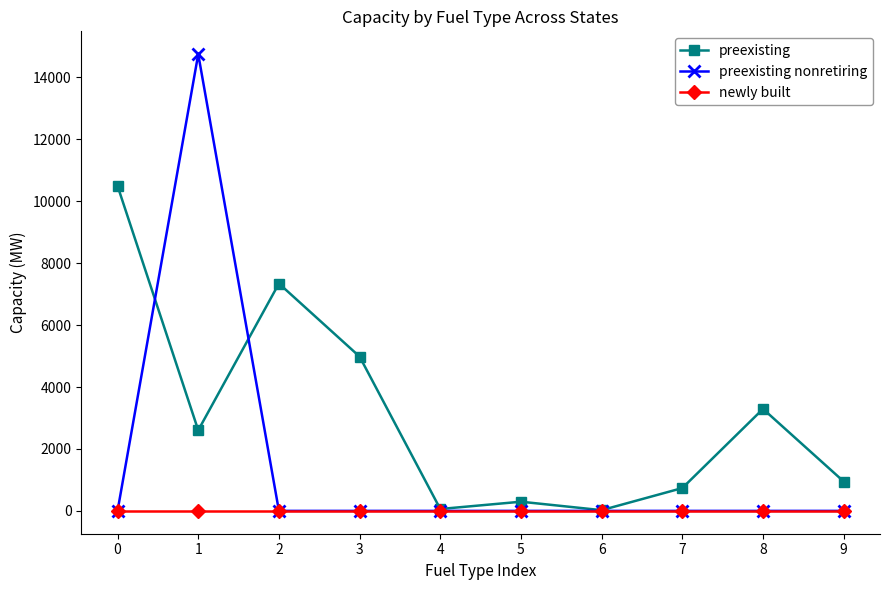

Rank the series by their average value, from highest to lowest.

preexisting, preexisting nonretiring, newly built